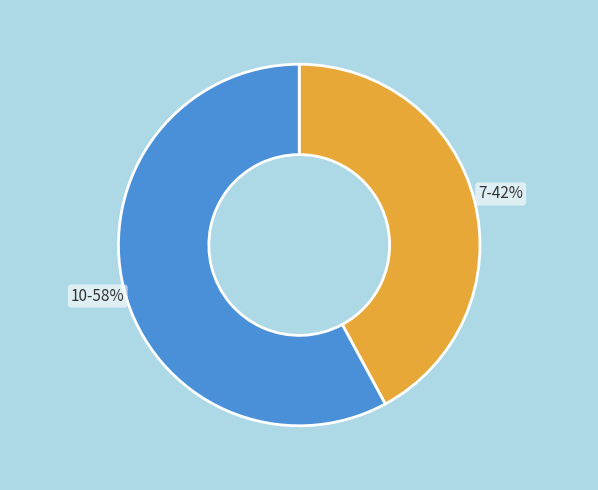

Which slice represents more than half of the pie?

10